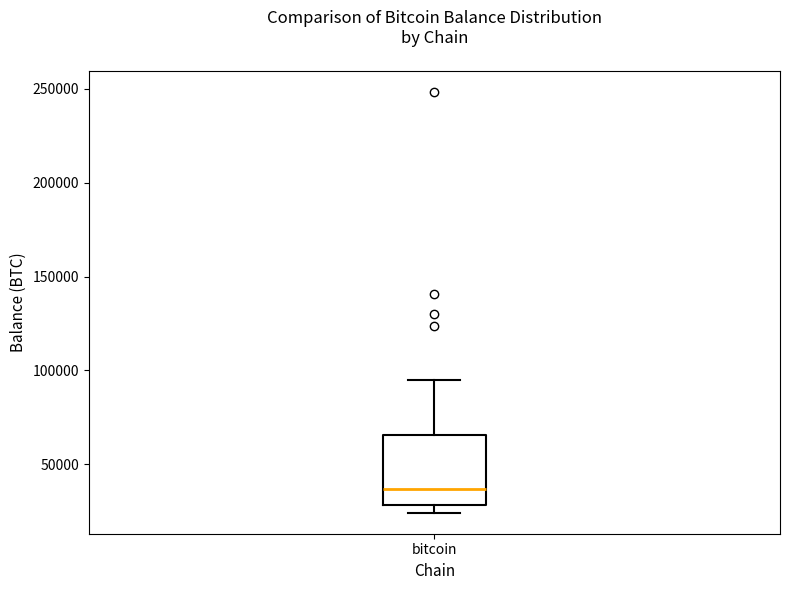

Where does the upper whisker of the box for bitcoin end on the y-axis? The values are not printed on the chart, so give them approximately, as read against the axis.

95000